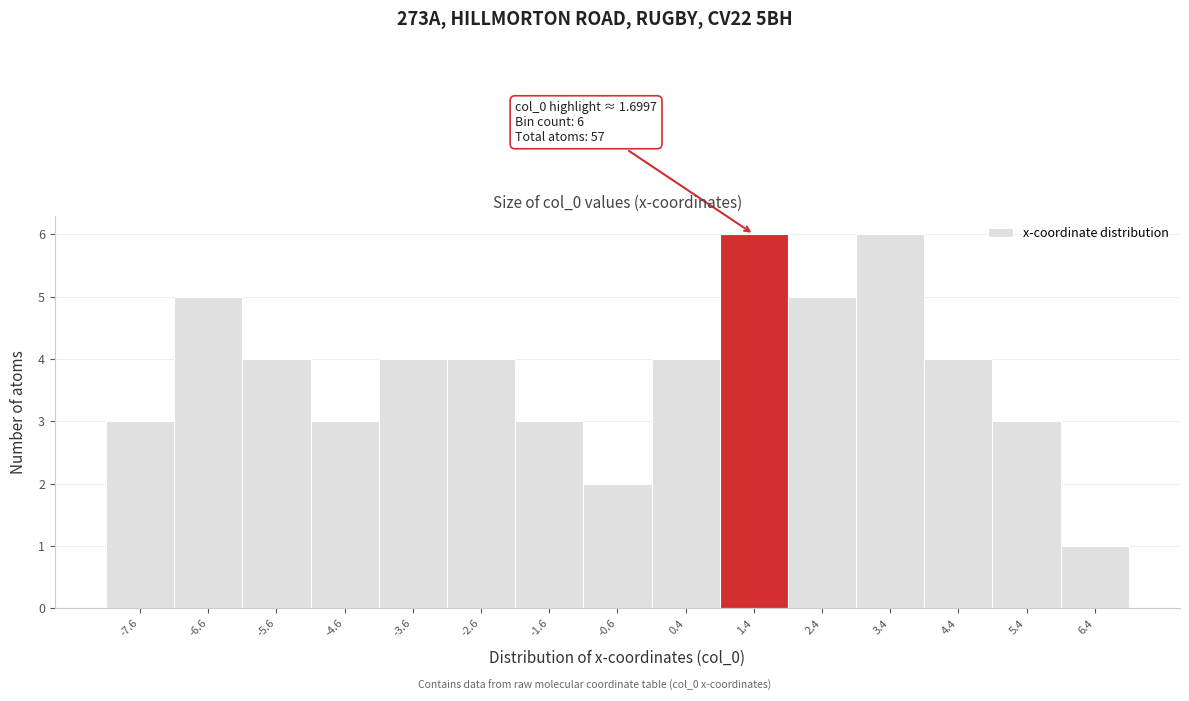

Reading left to right, transcribe all the data shown in this chart.

3	5	4	3	4	4	3	2	4	6	5	6	4	3	1